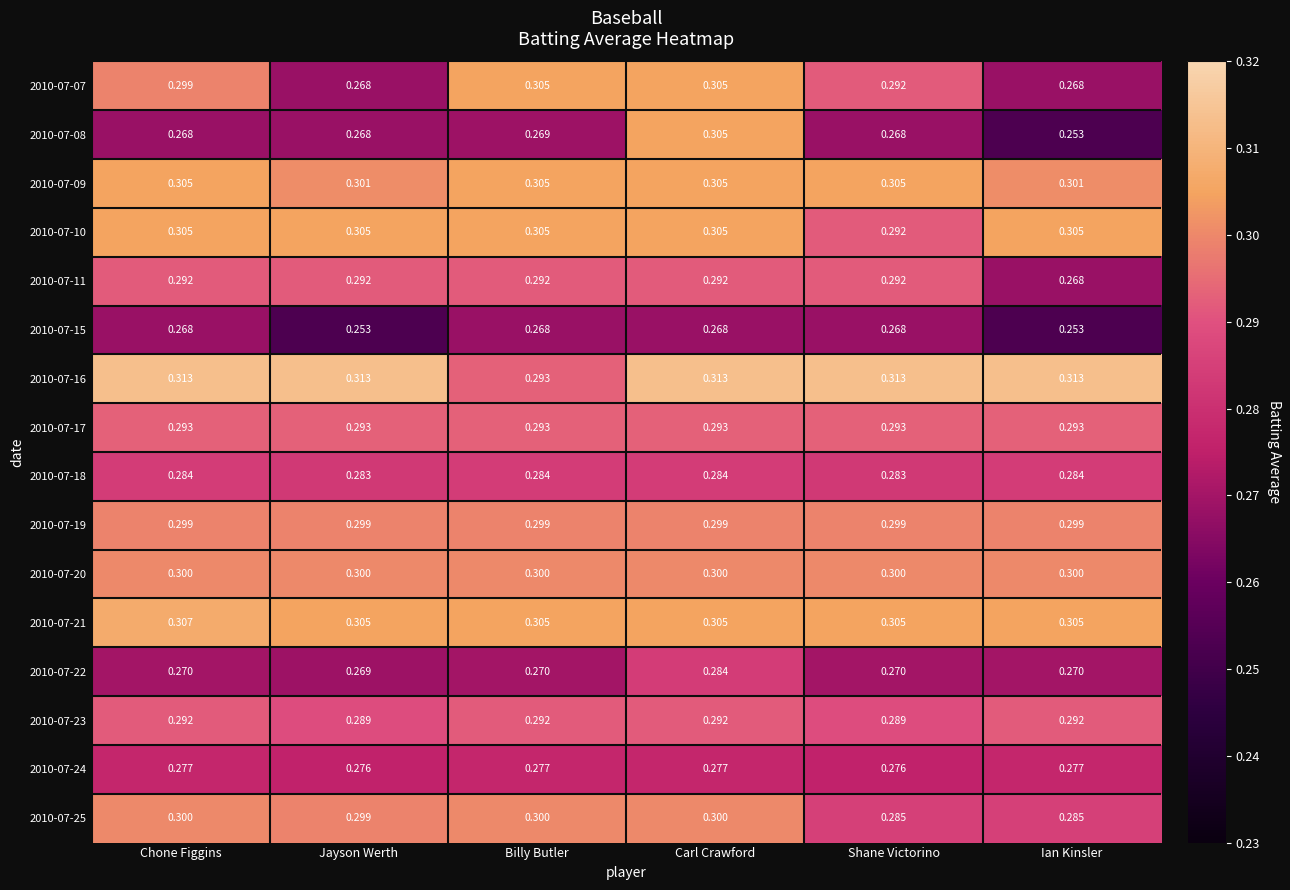

At which category is the sum across all series the highest?

Carl Crawford